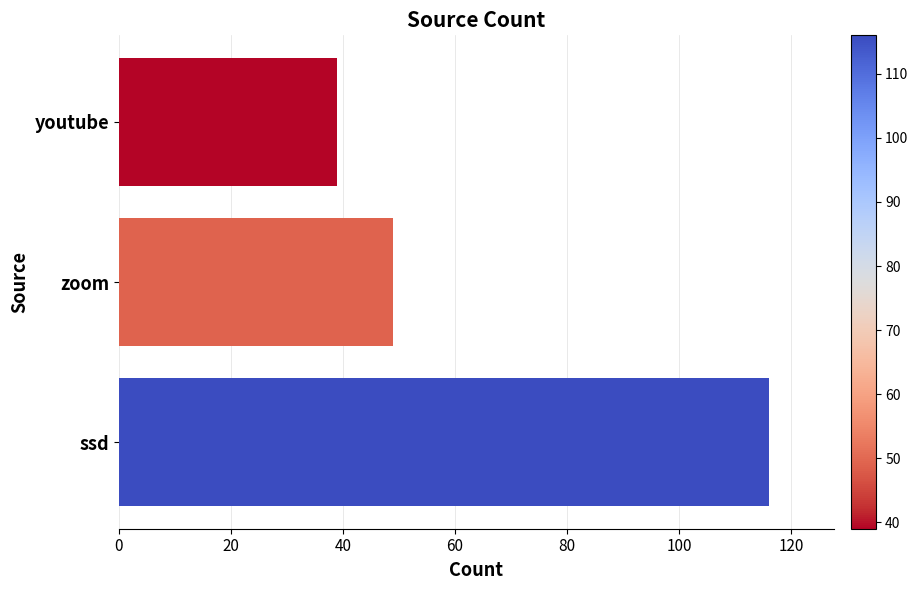

Is it true that the value at youtube is 19?

False